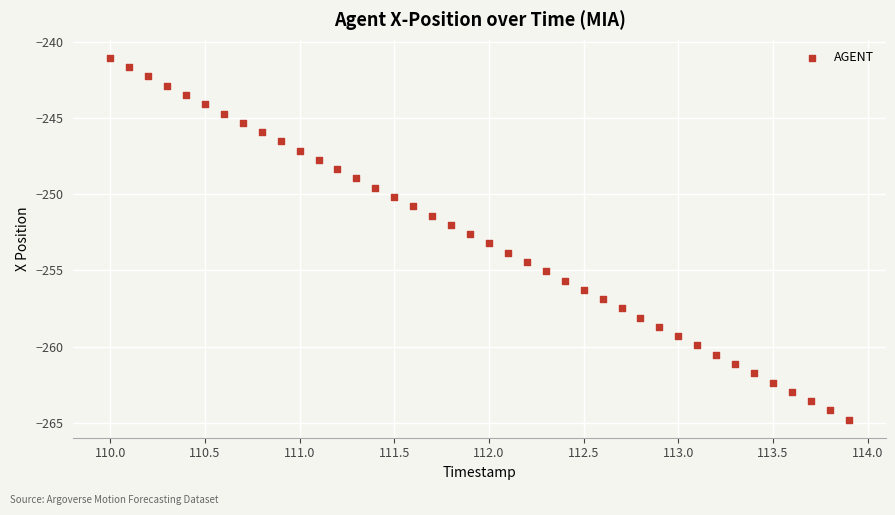

What is the range of X values (max minus min)?

3.9